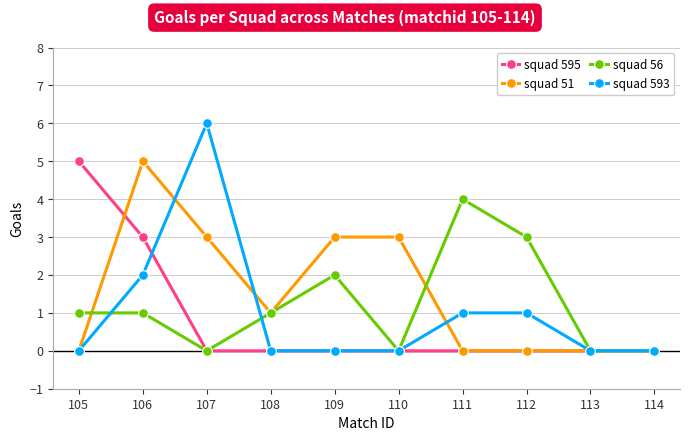

Is this an area chart (filled region under the line)?

No